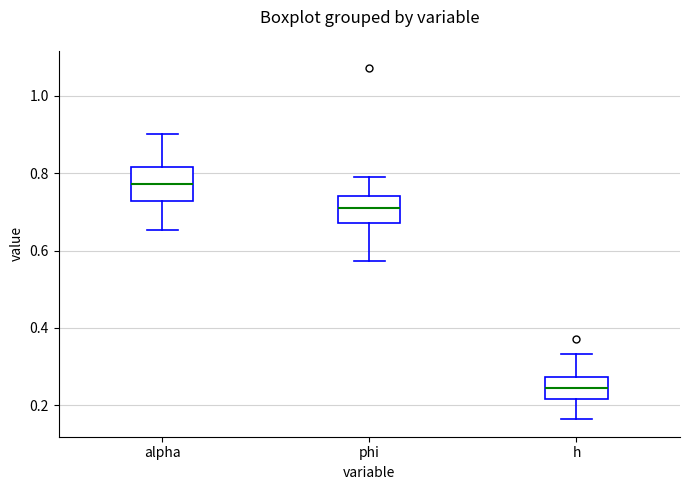

Where does the lower whisker of the box for phi end on the y-axis? The values are not printed on the chart, so give them approximately, as read against the axis.

0.58